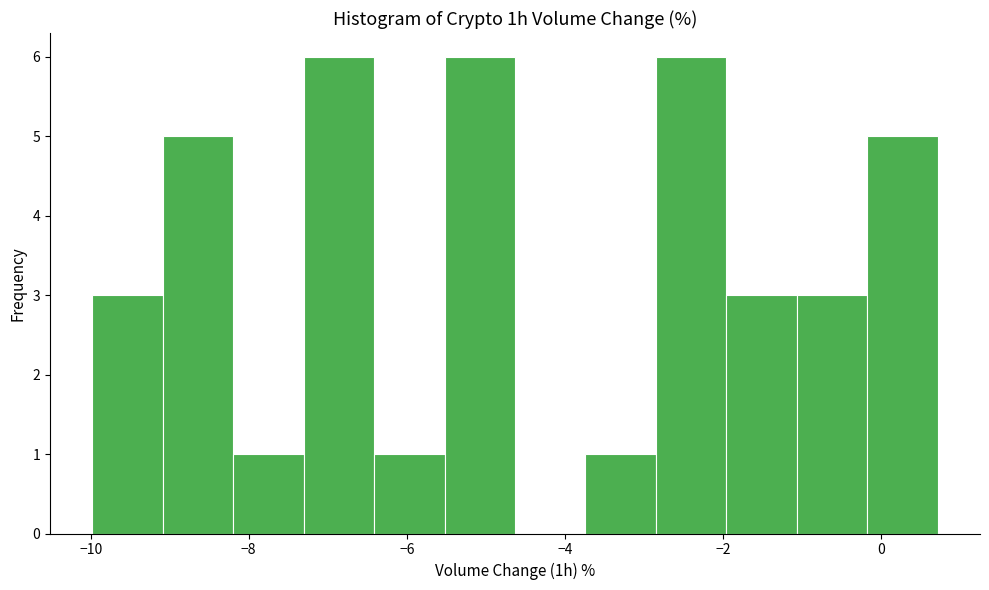

Reading left to right, list every bar in this chart as the range it spans on the x-axis followed by its height. Neither the bar edges nor the heights are printed on the chart, so give them approximately, as read against the axes.

-10.0 to -9.0: 3
-9.0 to -8.2: 5
-8.2 to -7.4: 1
-7.4 to -6.4: 6
-6.4 to -5.6: 1
-5.6 to -4.6: 6
-4.6 to -3.8: 0
-3.8 to -2.8: 1
-2.8 to -2.0: 6
-2.0 to -1.0: 3
-1.0 to -0.2: 3
-0.2 to 0.8: 5